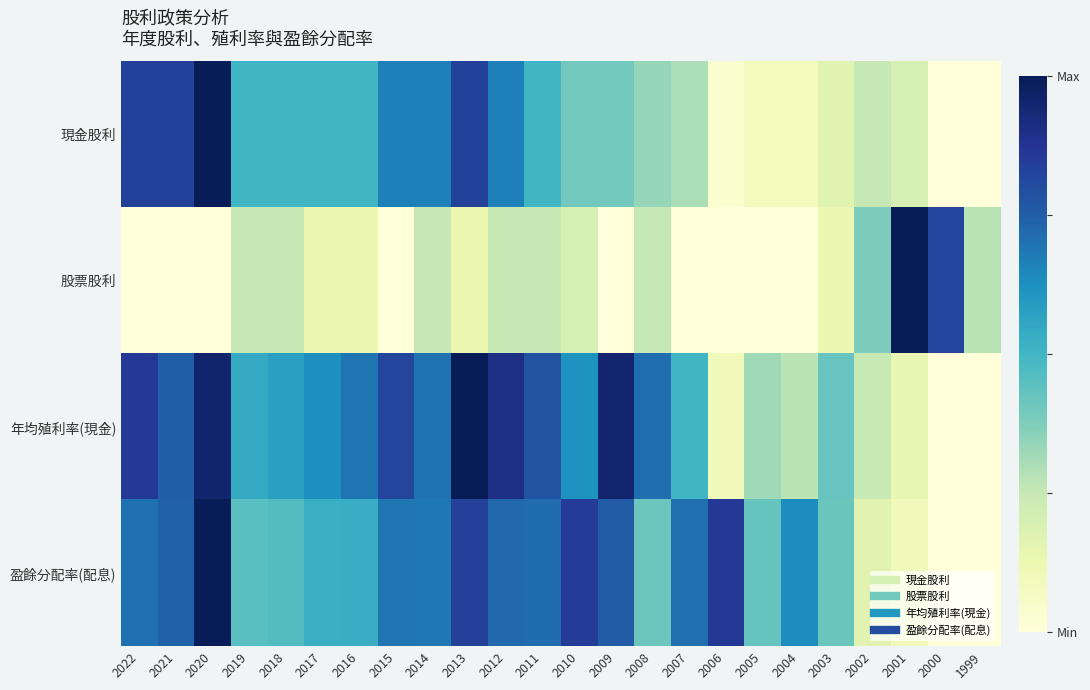

Reading left to right, transcribe all the data shown in this chart.

現金股利: 2022=0.8	2021=0.8	2020=1.0	2019=0.5	2018=0.5	2017=0.5	2016=0.5	2015=0.7	2014=0.7	2013=0.8	2012=0.7	2011=0.5	2010=0.4	2009=0.4	2008=0.3	2007=0.3	2006=0.0	2005=0.1	2004=0.1	2003=0.2	2002=0.2	2001=0.2	2000=0.0	1999=0.0
股票股利: 2022=0.0	2021=0.0	2020=0.0	2019=0.2	2018=0.2	2017=0.1	2016=0.1	2015=0.0	2014=0.2	2013=0.1	2012=0.2	2011=0.2	2010=0.2	2009=0.0	2008=0.2	2007=0.0	2006=0.0	2005=0.0	2004=0.0	2003=0.1	2002=0.4	2001=1.0	2000=0.8	1999=0.3
年均殖利率(現金): 2022=0.9	2021=0.7	2020=1.0	2019=0.5	2018=0.6	2017=0.6	2016=0.7	2015=0.8	2014=0.7	2013=1.0	2012=0.9	2011=0.8	2010=0.6	2009=0.9	2008=0.7	2007=0.5	2006=0.1	2005=0.3	2004=0.3	2003=0.4	2002=0.2	2001=0.1	2000=0.0	1999=0.0
盈餘分配率(配息): 2022=0.7	2021=0.7	2020=1.0	2019=0.5	2018=0.5	2017=0.5	2016=0.5	2015=0.7	2014=0.7	2013=0.8	2012=0.7	2011=0.7	2010=0.8	2009=0.8	2008=0.4	2007=0.7	2006=0.9	2005=0.4	2004=0.6	2003=0.4	2002=0.2	2001=0.1	2000=0.0	1999=0.0